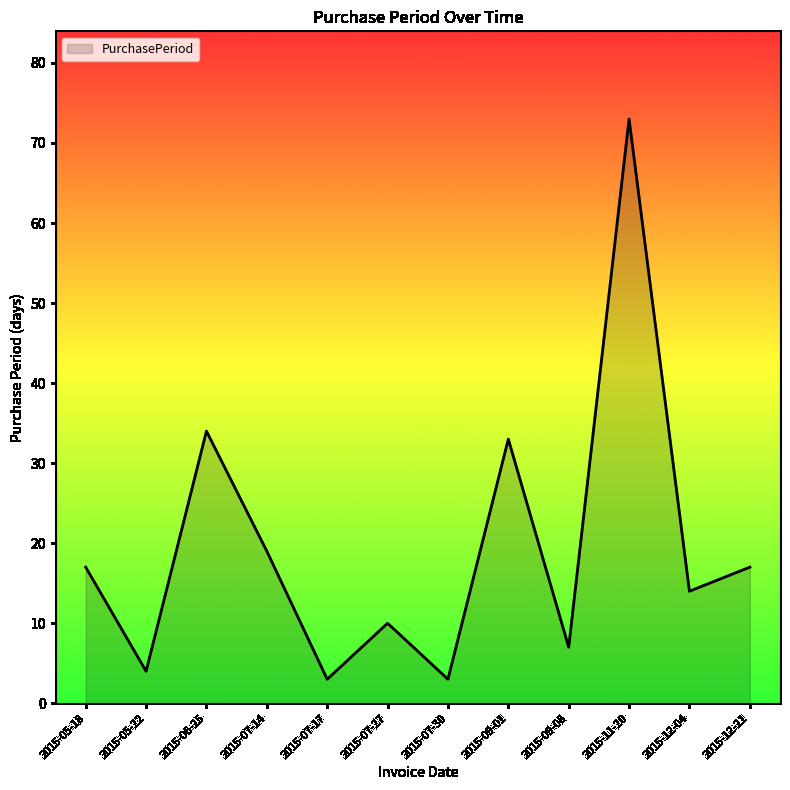

Is it true that the value at 2015-09-01 is 8?

False